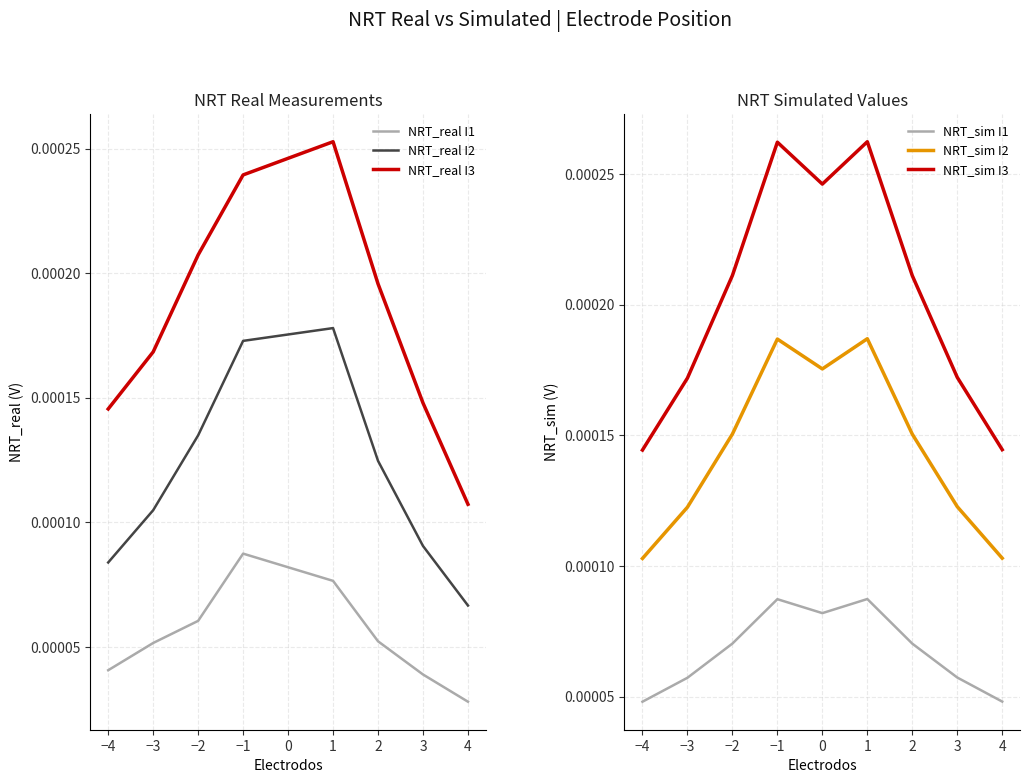

What are all the series names shown in the legend?

NRT_real I1, NRT_real I2, NRT_real I3, NRT_sim I1, NRT_sim I2, NRT_sim I3